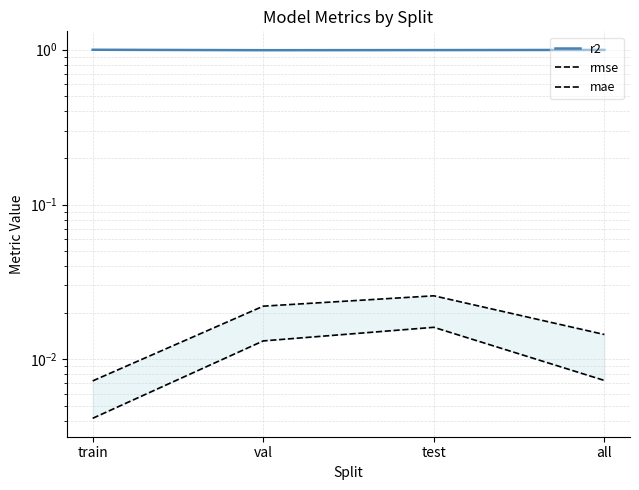

What position from the left is val?

2